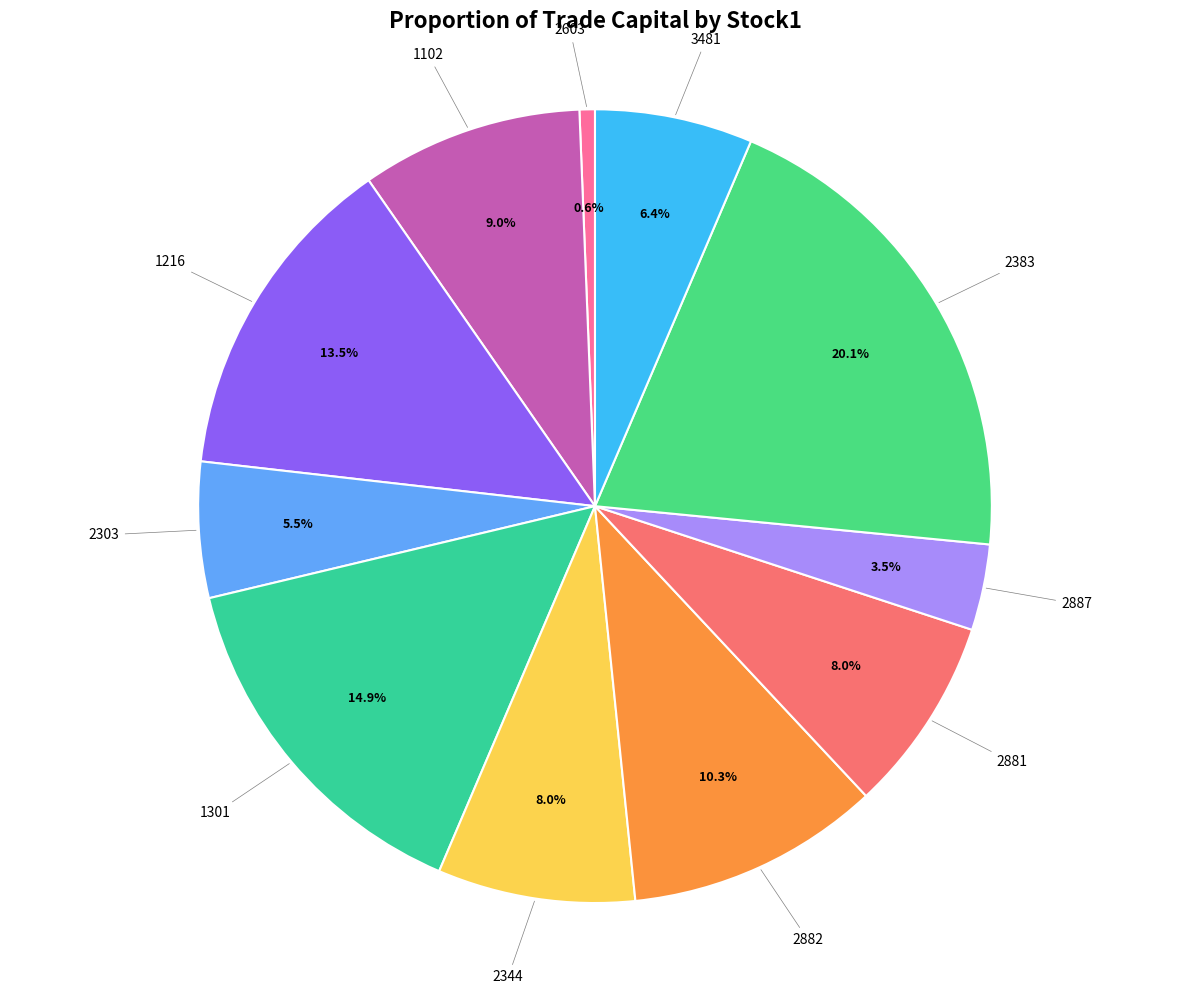

How many slices are in this pie chart?

11